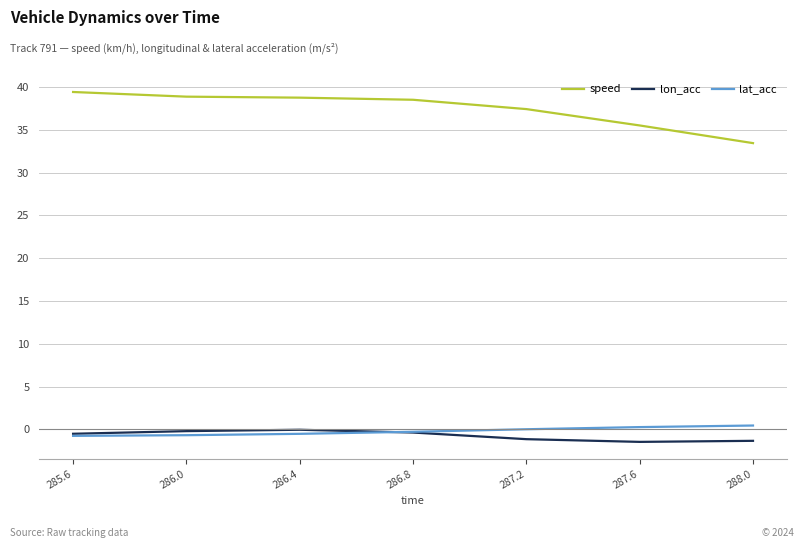

Is the value of lat_acc at 287.6 greater than the value of speed at 288.0?

No